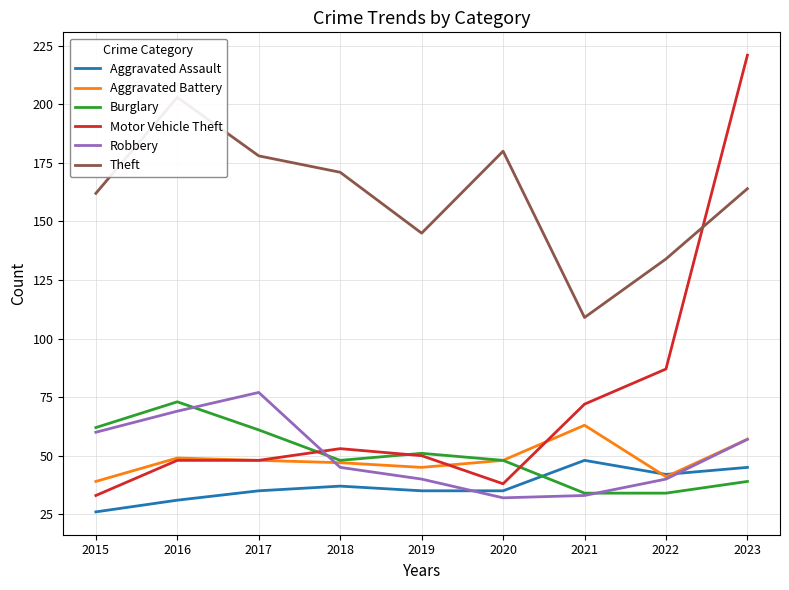

How many data points in Motor Vehicle Theft are less than 50?

4